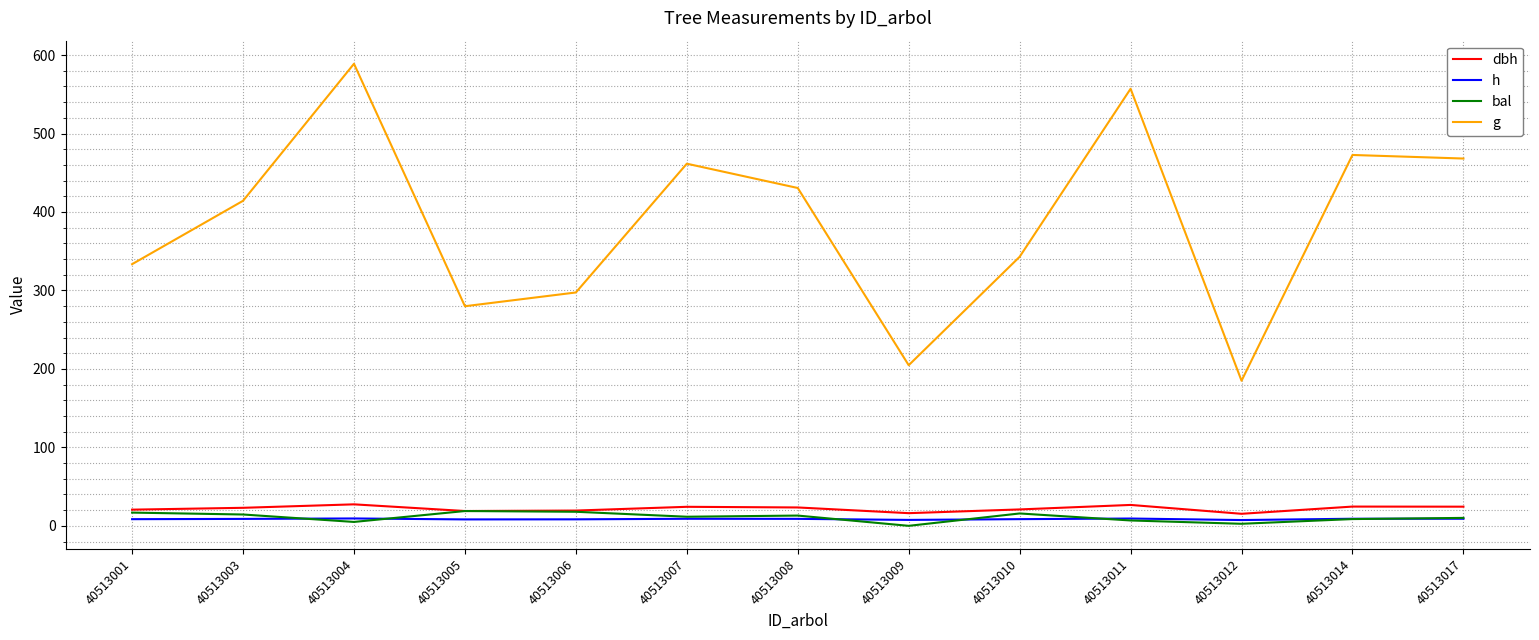

What is the average value of the dbh series?

21.9